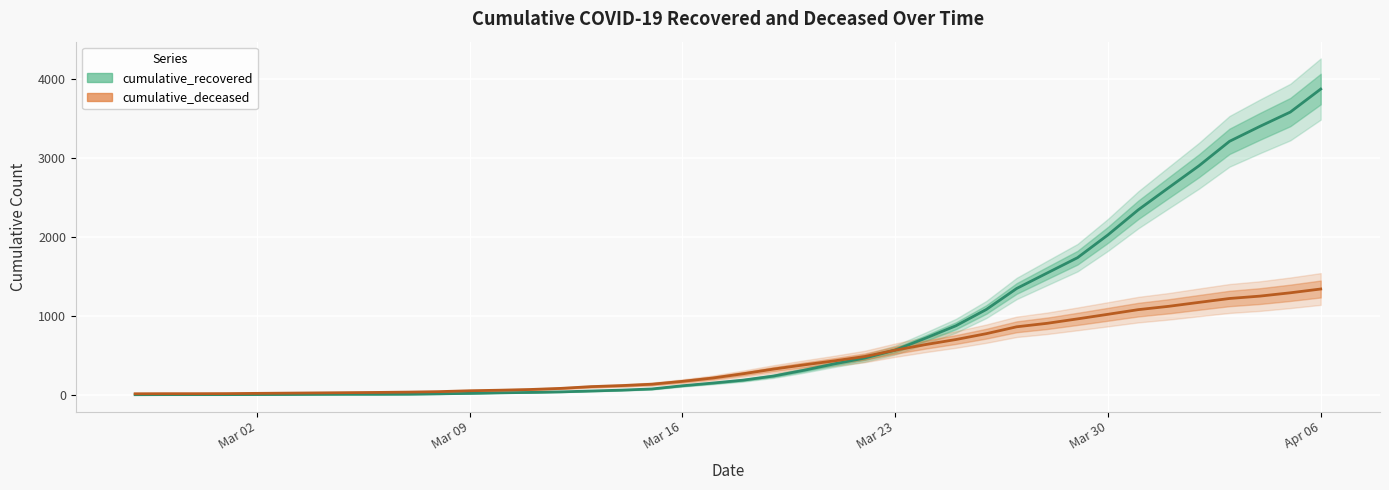

Is the value of cumulative_recovered at Mar 09 greater than the value of cumulative_deceased at Mar 02?

No